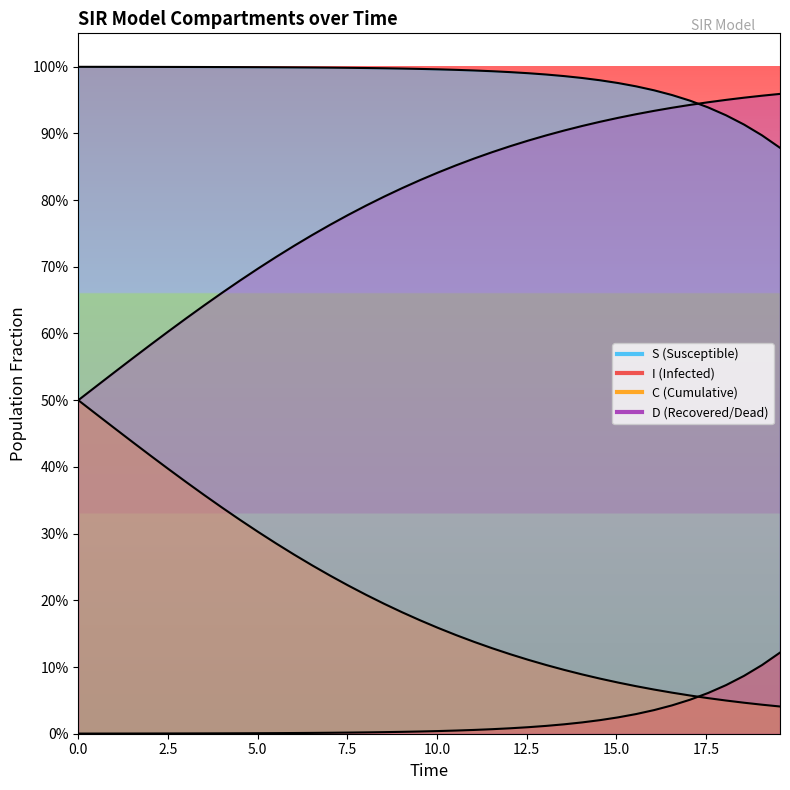

How many lines are shown in the chart?

4